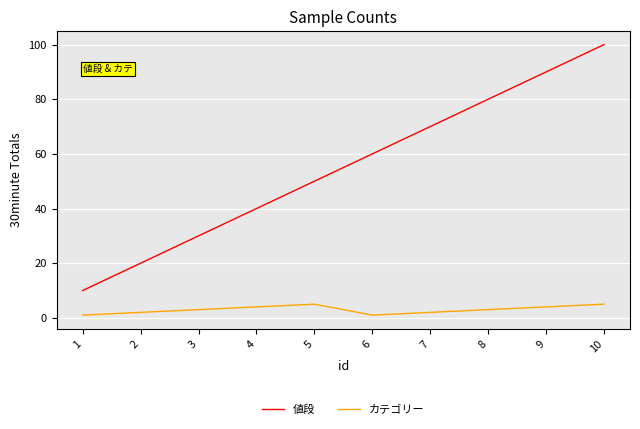

True or false: カテゴリー and 値段 intersect in this chart.

False